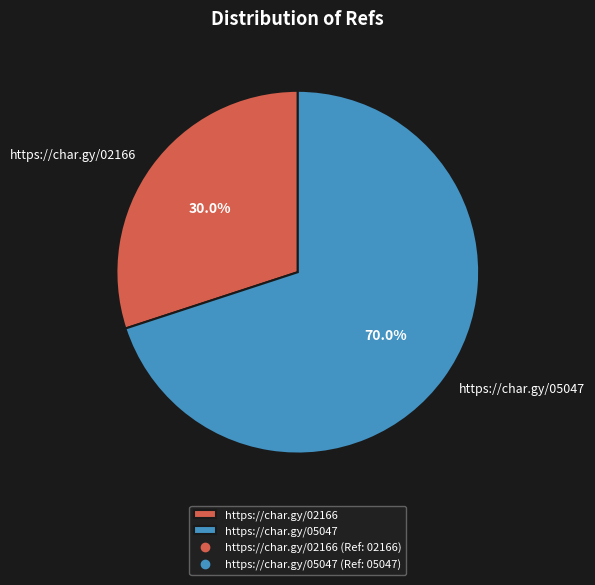

Is there any slice that represents more than half of the pie?

Yes